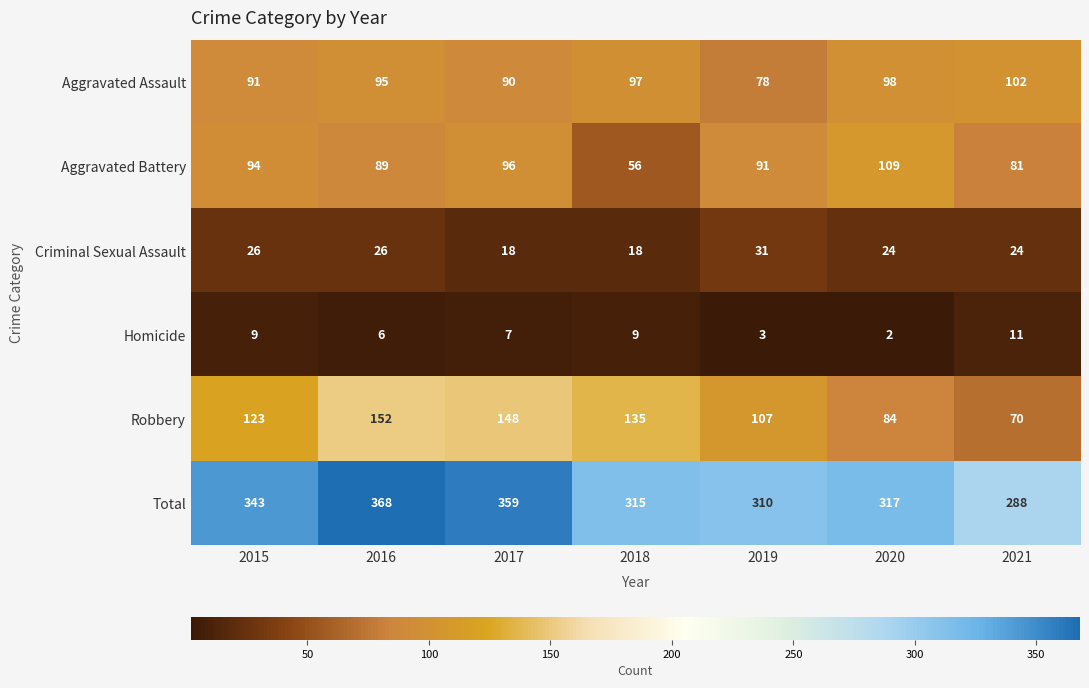

What is the sum of all Criminal Sexual Assault values?

167